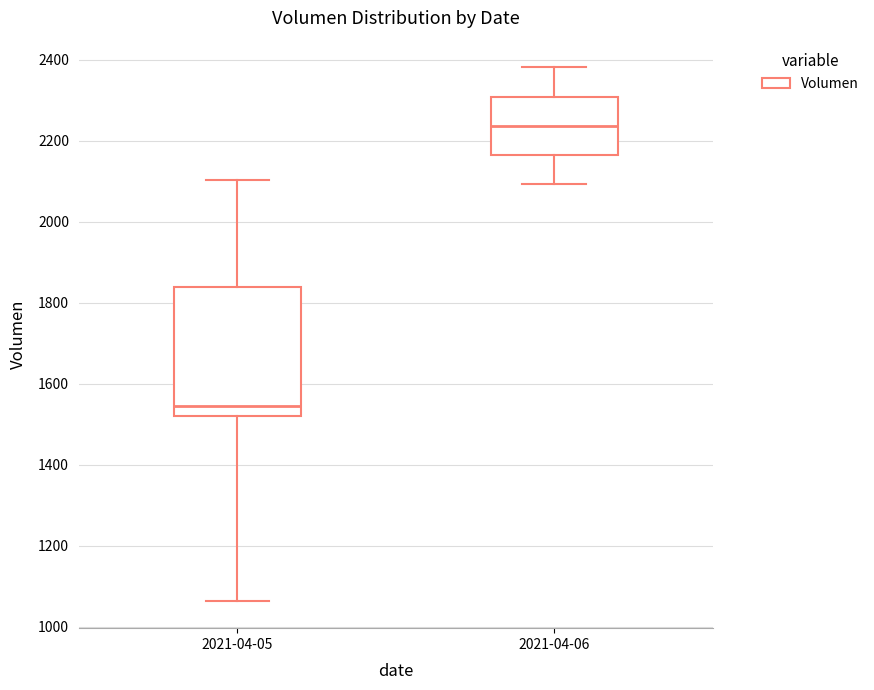

Reading left to right, read every box against the y-axis: the position of its median line, the range the box covers, and the ends of its whiskers. The values are not printed on the chart, so give them approximately, as read against the axis.

2021-04-05: median 1540, box 1520 to 1840, whiskers 1060 to 2100
2021-04-06: median 2240, box 2160 to 2300, whiskers 2100 to 2380